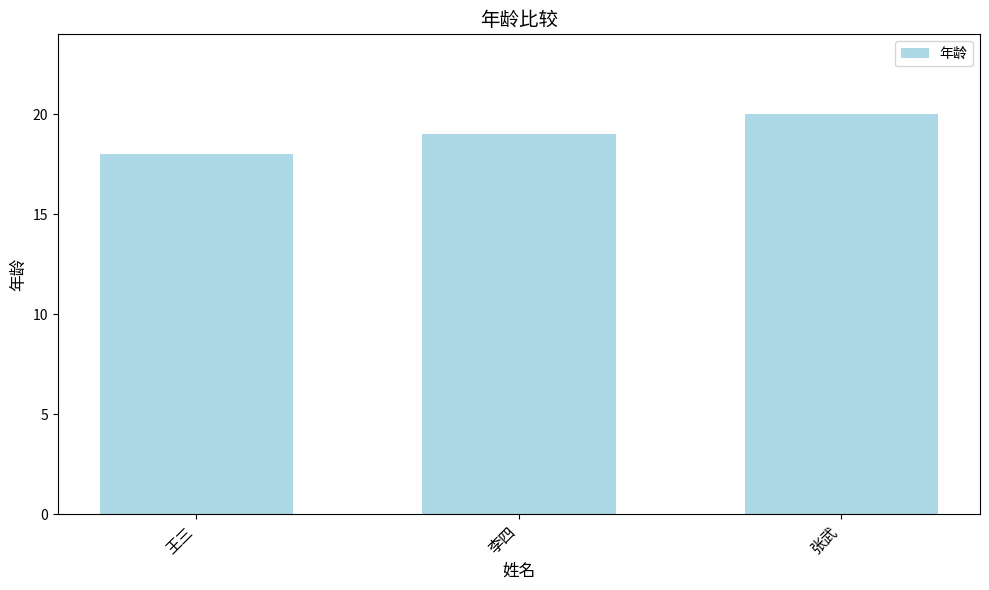

What is the greatest value displayed?

20